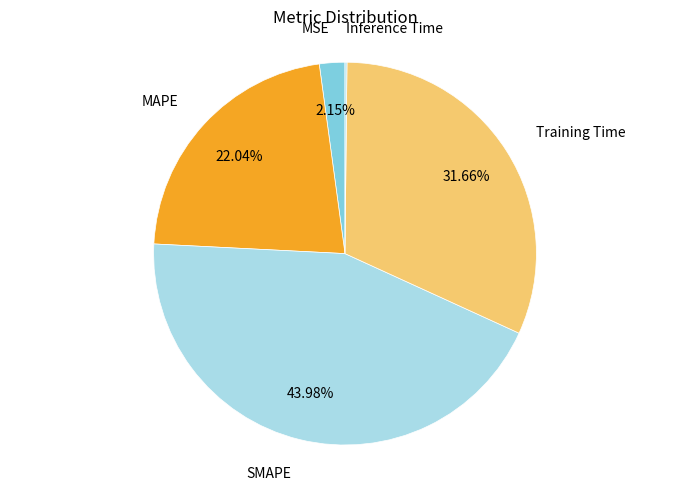

Does any single category account for the majority?

No